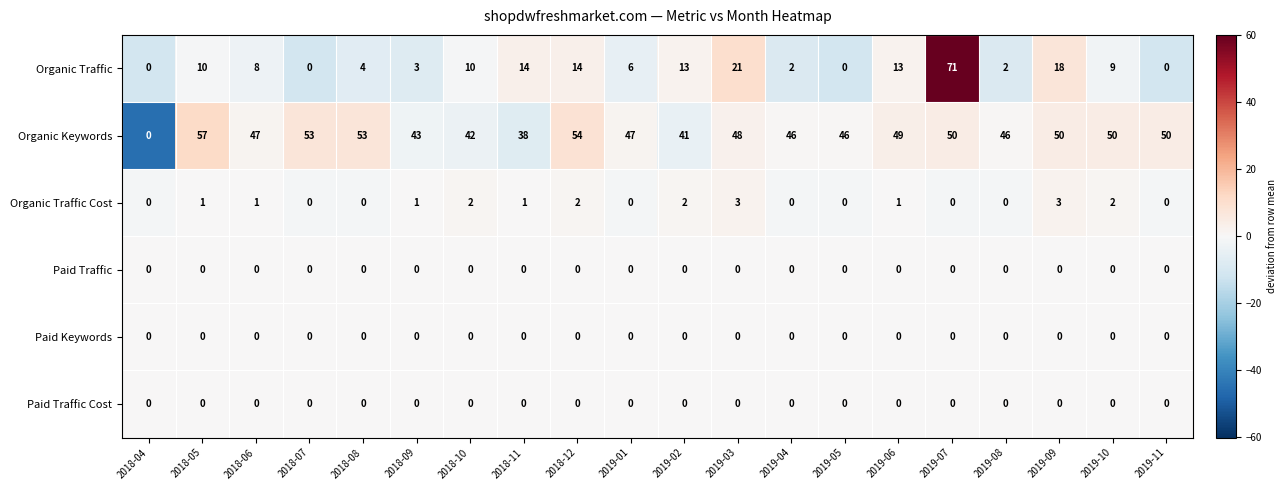

Which series has the widest spread of values?

Organic Traffic